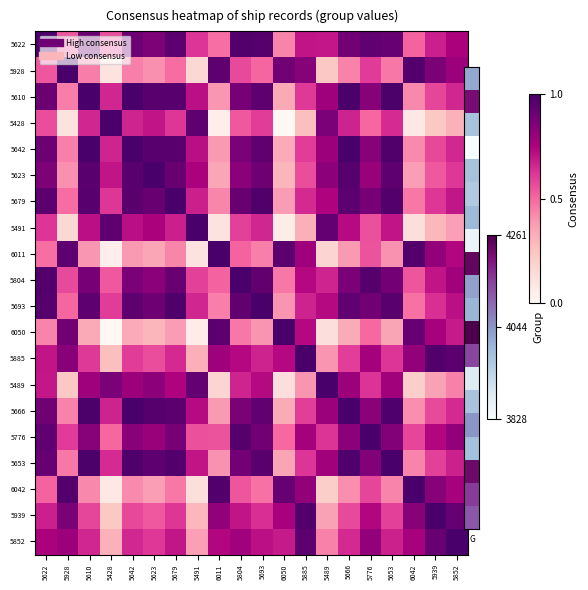

Reading left to right, extract all data points from this chart.

5622: 5622=1.0	5928=0.5	5610=0.9	5428=0.6	5642=0.9	5623=0.9	5679=0.9	5491=0.6	6011=0.5	5804=1.0	5693=1.0	6050=0.4	5885=0.7	5489=0.7	5666=0.9	5776=0.9	5653=0.9	6042=0.5	5939=0.7	5852=0.8
5928: 5622=0.5	5928=1.0	5610=0.5	5428=0.1	5642=0.4	5623=0.4	5679=0.5	5491=0.2	6011=0.9	5804=0.6	5693=0.5	6050=0.9	5885=0.8	5489=0.2	5666=0.4	5776=0.6	5653=0.5	6042=1.0	5939=0.9	5852=0.8
5610: 5622=0.9	5928=0.5	5610=1.0	5428=0.7	5642=1.0	5623=1.0	5679=1.0	5491=0.7	6011=0.4	5804=0.9	5693=0.9	6050=0.3	5885=0.6	5489=0.8	5666=1.0	5776=0.8	5653=1.0	6042=0.4	5939=0.6	5852=0.7
5428: 5622=0.6	5928=0.1	5610=0.7	5428=1.0	5642=0.7	5623=0.7	5679=0.6	5491=0.9	6011=0.1	5804=0.5	5693=0.6	6050=0.0	5885=0.3	5489=0.9	5666=0.7	5776=0.5	5653=0.6	6042=0.1	5939=0.2	5852=0.3
5642: 5622=0.9	5928=0.4	5610=1.0	5428=0.7	5642=1.0	5623=1.0	5679=1.0	5491=0.7	6011=0.4	5804=0.9	5693=0.9	6050=0.3	5885=0.6	5489=0.8	5666=1.0	5776=0.8	5653=1.0	6042=0.4	5939=0.6	5852=0.7
5623: 5622=0.9	5928=0.4	5610=1.0	5428=0.7	5642=1.0	5623=1.0	5679=0.9	5491=0.8	6011=0.3	5804=0.8	5693=0.9	6050=0.3	5885=0.6	5489=0.8	5666=1.0	5776=0.8	5653=0.9	6042=0.4	5939=0.5	5852=0.6
5679: 5622=0.9	5928=0.5	5610=1.0	5428=0.6	5642=1.0	5623=0.9	5679=1.0	5491=0.7	6011=0.4	5804=0.9	5693=1.0	6050=0.4	5885=0.6	5489=0.7	5666=1.0	5776=0.9	5653=1.0	6042=0.5	5939=0.6	5852=0.7
5491: 5622=0.6	5928=0.2	5610=0.7	5428=0.9	5642=0.7	5623=0.8	5679=0.7	5491=1.0	6011=0.1	5804=0.6	5693=0.7	6050=0.1	5885=0.3	5489=0.9	5666=0.7	5776=0.6	5653=0.7	6042=0.1	5939=0.3	5852=0.4
6011: 5622=0.5	5928=0.9	5610=0.4	5428=0.1	5642=0.4	5623=0.3	5679=0.4	5491=0.1	6011=1.0	5804=0.5	5693=0.4	6050=0.9	5885=0.8	5489=0.2	5666=0.4	5776=0.5	5653=0.4	6042=1.0	5939=0.8	5852=0.7
5804: 5622=1.0	5928=0.6	5610=0.9	5428=0.5	5642=0.9	5623=0.8	5679=0.9	5491=0.6	6011=0.5	5804=1.0	5693=0.9	6050=0.5	5885=0.7	5489=0.7	5666=0.9	5776=1.0	5653=0.9	6042=0.5	5939=0.7	5852=0.8
5693: 5622=1.0	5928=0.5	5610=0.9	5428=0.6	5642=0.9	5623=0.9	5679=1.0	5491=0.7	6011=0.4	5804=0.9	5693=1.0	6050=0.4	5885=0.7	5489=0.7	5666=0.9	5776=0.9	5653=1.0	6042=0.5	5939=0.6	5852=0.7
6050: 5622=0.4	5928=0.9	5610=0.3	5428=0.0	5642=0.3	5623=0.3	5679=0.4	5491=0.1	6011=0.9	5804=0.5	5693=0.4	6050=1.0	5885=0.7	5489=0.1	5666=0.3	5776=0.5	5653=0.4	6042=0.9	5939=0.8	5852=0.7
5885: 5622=0.7	5928=0.8	5610=0.6	5428=0.3	5642=0.6	5623=0.6	5679=0.6	5491=0.3	6011=0.8	5804=0.7	5693=0.7	6050=0.7	5885=1.0	5489=0.4	5666=0.6	5776=0.8	5653=0.6	6042=0.8	5939=1.0	5852=1.0
5489: 5622=0.7	5928=0.2	5610=0.8	5428=0.9	5642=0.8	5623=0.8	5679=0.7	5491=0.9	6011=0.2	5804=0.7	5693=0.7	6050=0.1	5885=0.4	5489=1.0	5666=0.8	5776=0.6	5653=0.8	6042=0.2	5939=0.4	5852=0.4
5666: 5622=0.9	5928=0.4	5610=1.0	5428=0.7	5642=1.0	5623=1.0	5679=1.0	5491=0.7	6011=0.4	5804=0.9	5693=0.9	6050=0.3	5885=0.6	5489=0.8	5666=1.0	5776=0.8	5653=1.0	6042=0.4	5939=0.6	5852=0.6
5776: 5622=0.9	5928=0.6	5610=0.8	5428=0.5	5642=0.8	5623=0.8	5679=0.9	5491=0.6	6011=0.5	5804=1.0	5693=0.9	6050=0.5	5885=0.8	5489=0.6	5666=0.8	5776=1.0	5653=0.9	6042=0.6	5939=0.7	5852=0.8
5653: 5622=0.9	5928=0.5	5610=1.0	5428=0.6	5642=1.0	5623=0.9	5679=1.0	5491=0.7	6011=0.4	5804=0.9	5693=1.0	6050=0.4	5885=0.6	5489=0.8	5666=1.0	5776=0.9	5653=1.0	6042=0.4	5939=0.6	5852=0.7
6042: 5622=0.5	5928=1.0	5610=0.4	5428=0.1	5642=0.4	5623=0.4	5679=0.5	5491=0.1	6011=1.0	5804=0.5	5693=0.5	6050=0.9	5885=0.8	5489=0.2	5666=0.4	5776=0.6	5653=0.4	6042=1.0	5939=0.8	5852=0.8
5939: 5622=0.7	5928=0.9	5610=0.6	5428=0.2	5642=0.6	5623=0.5	5679=0.6	5491=0.3	6011=0.8	5804=0.7	5693=0.6	6050=0.8	5885=1.0	5489=0.4	5666=0.6	5776=0.7	5653=0.6	6042=0.8	5939=1.0	5852=0.9
5852: 5622=0.8	5928=0.8	5610=0.7	5428=0.3	5642=0.7	5623=0.6	5679=0.7	5491=0.4	6011=0.7	5804=0.8	5693=0.7	6050=0.7	5885=1.0	5489=0.4	5666=0.6	5776=0.8	5653=0.7	6042=0.8	5939=0.9	5852=1.0